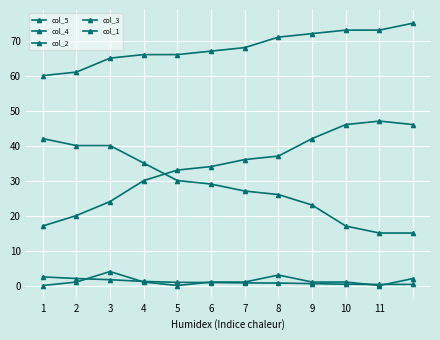

True or false: col_4 and col_1 cross at least once.

False